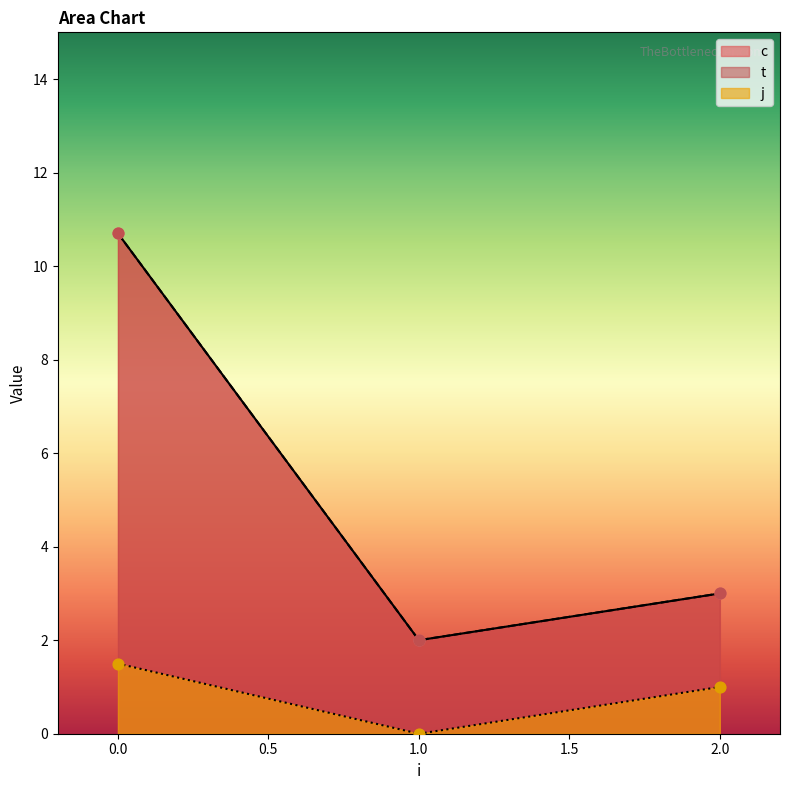

What are all the series names shown in the legend?

c, t, j